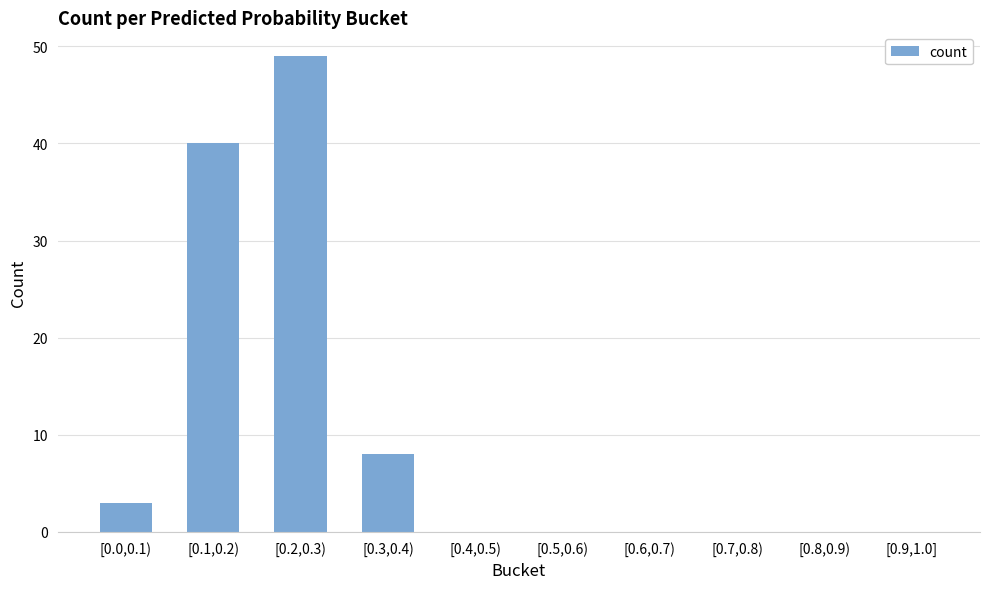

Is it true that the value at [0.9,1.0] is 29?

False